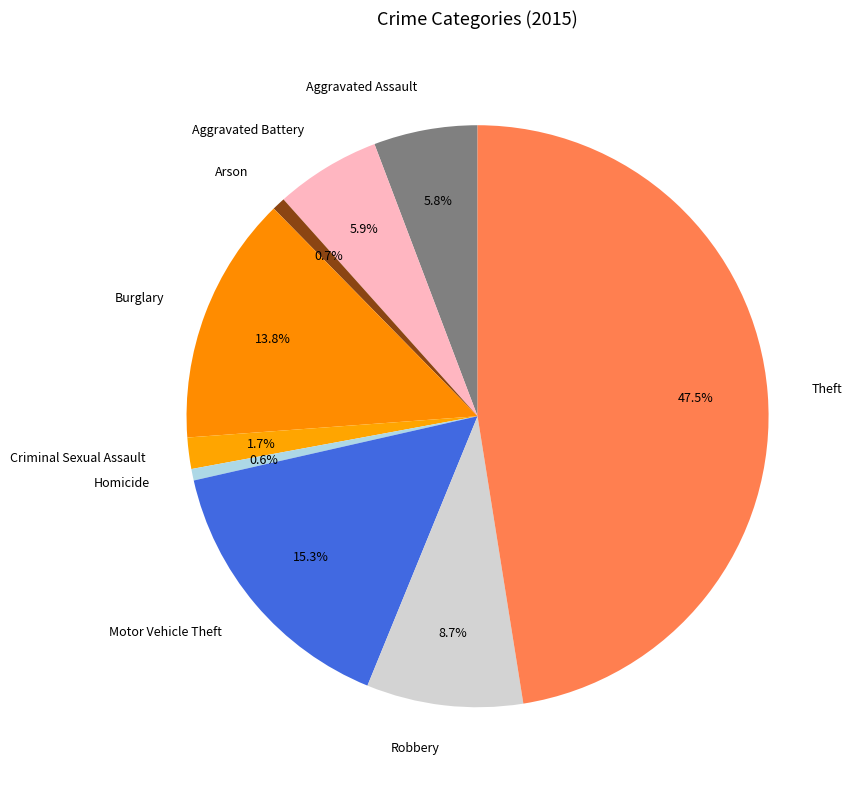

To the nearest percent, what is the combined percentage of Arson and Motor Vehicle Theft?

16%